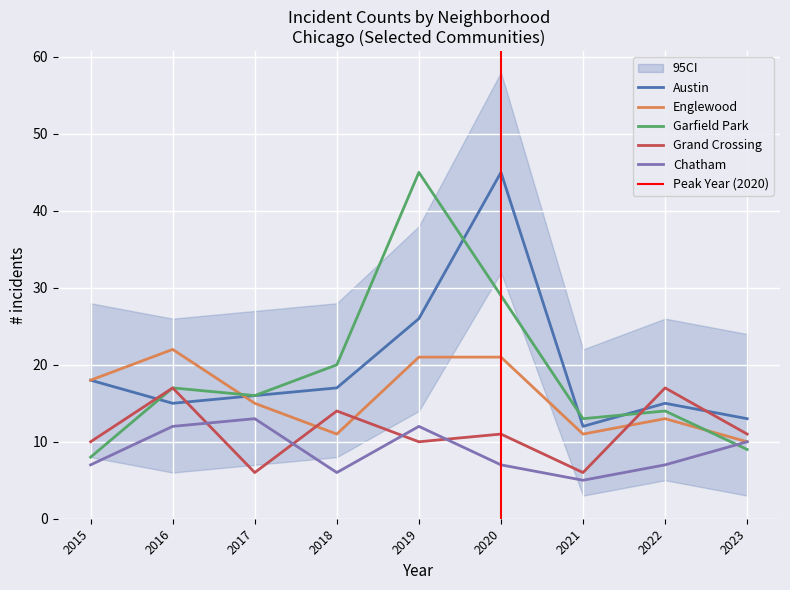

What are all the series names shown in the legend?

Austin, Englewood, Garfield Park, Grand Crossing, Chatham